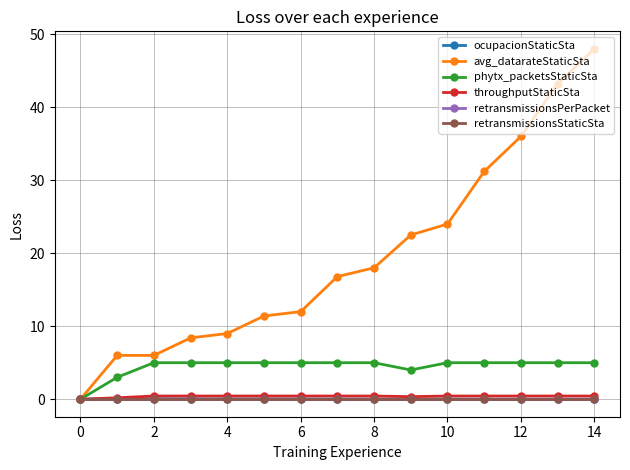

Is this an area chart (filled region under the line)?

No